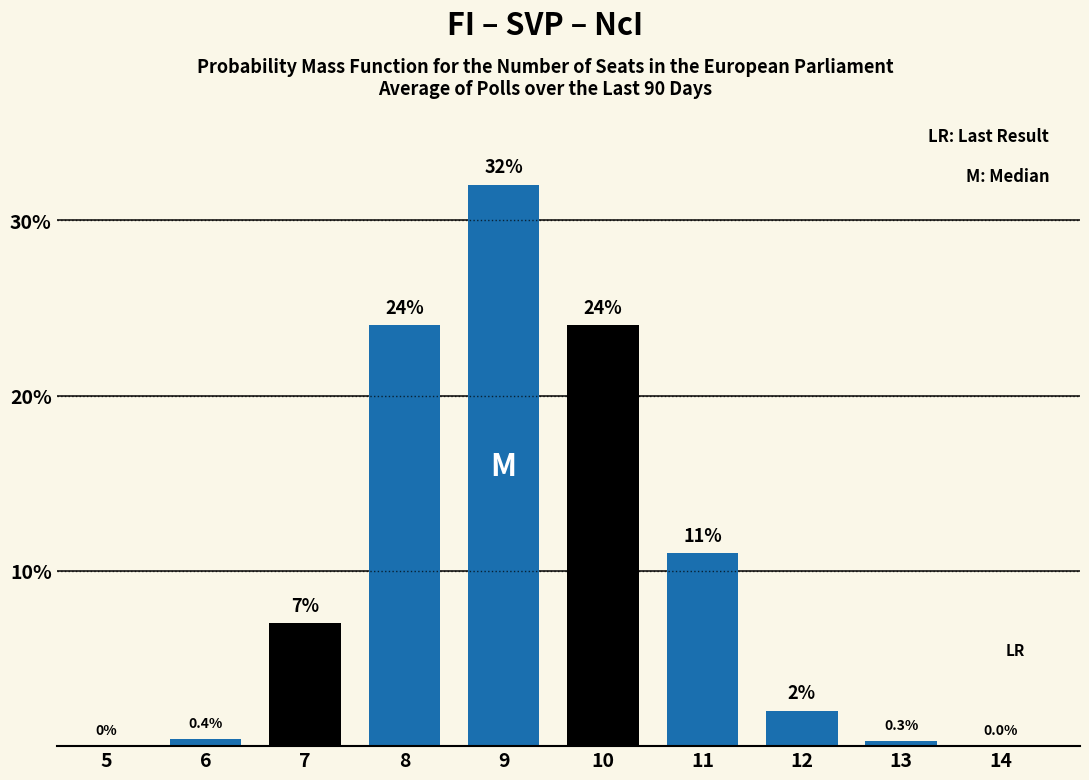

Reading right to left, extract all data points from this chart.

14=0.0	13=0.3	12=2.0	11=11.0	10=24.0	9=32.0	8=24.0	7=7.0	6=0.4	5=0.0